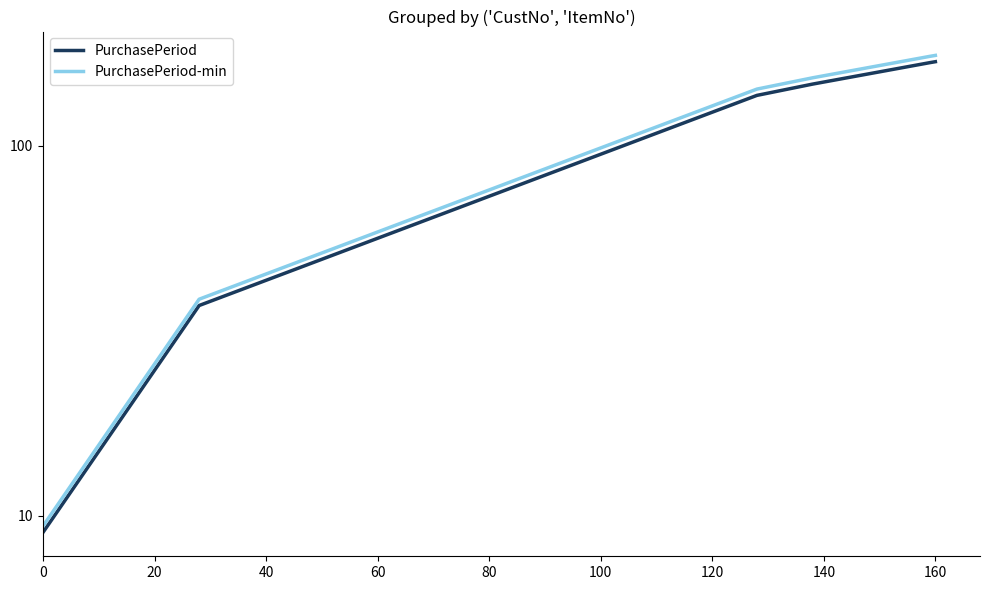

Does the chart display data point markers on the line(s)?

No